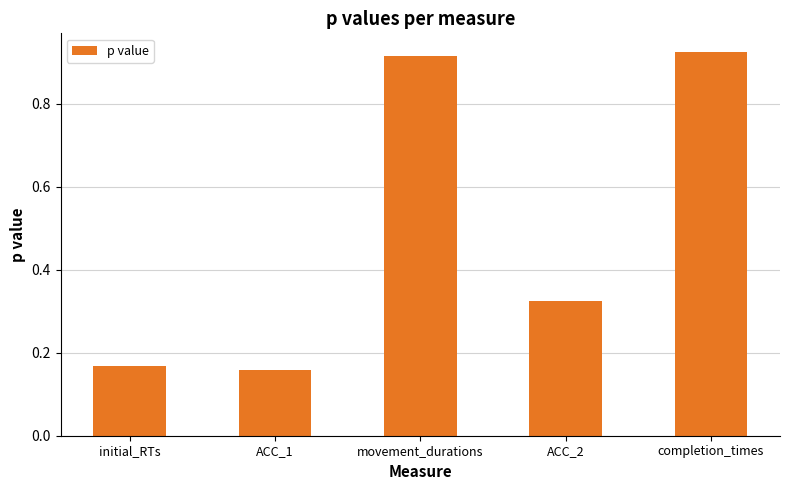

How many categories are shown in the chart?

5